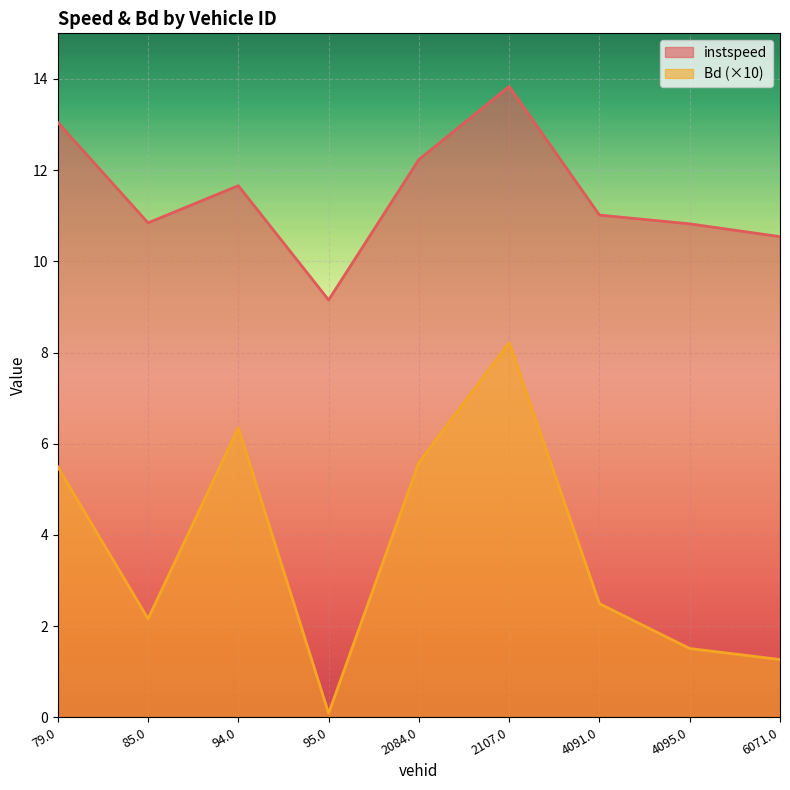

Reading right to left, list all the values displayed in this chart.

instspeed: 6071.0=10.5	4095.0=10.8	4091.0=11.0	2107.0=13.8	2084.0=12.2	95.0=9.2	94.0=11.7	85.0=10.8	79.0=13.0
Bd: 6071.0=1.3	4095.0=1.5	4091.0=2.5	2107.0=8.2	2084.0=5.6	95.0=0.1	94.0=6.3	85.0=2.2	79.0=5.5